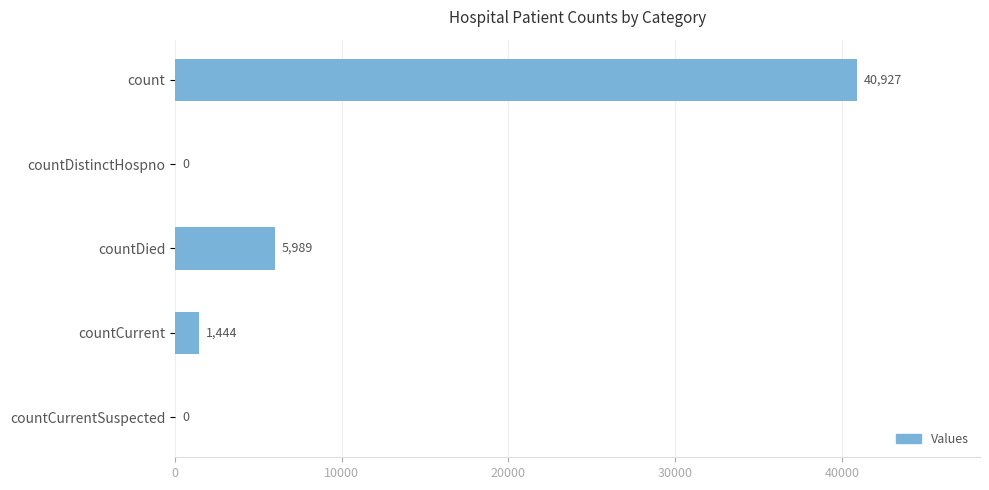

How many distinct data groups are displayed?

1